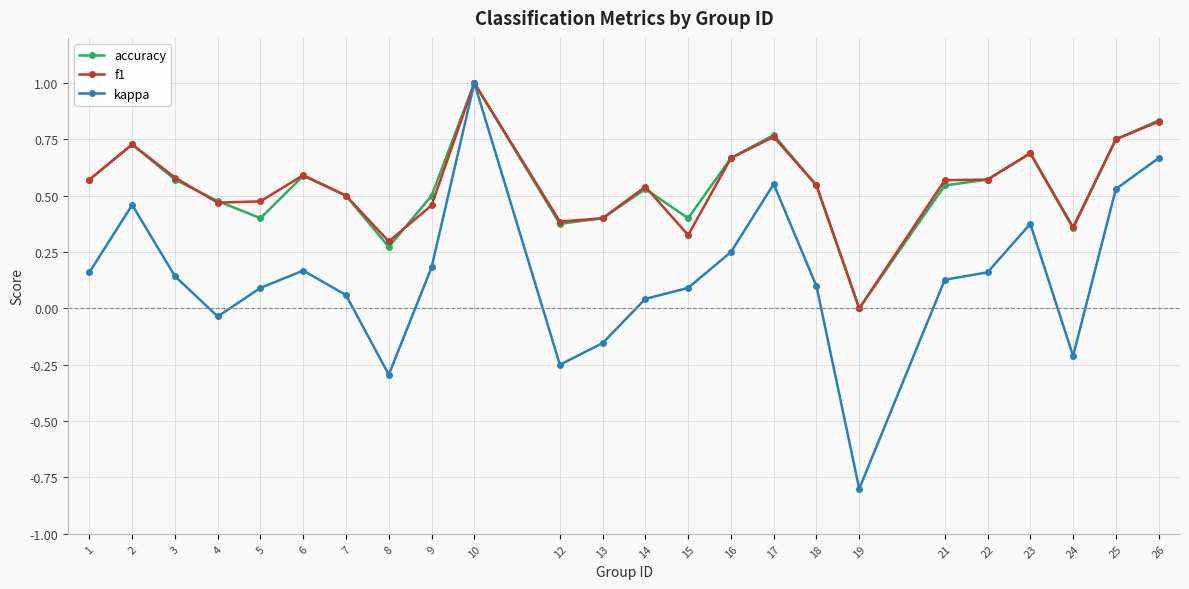

True or false: accuracy has more than 0 points higher than both neighbors.

True